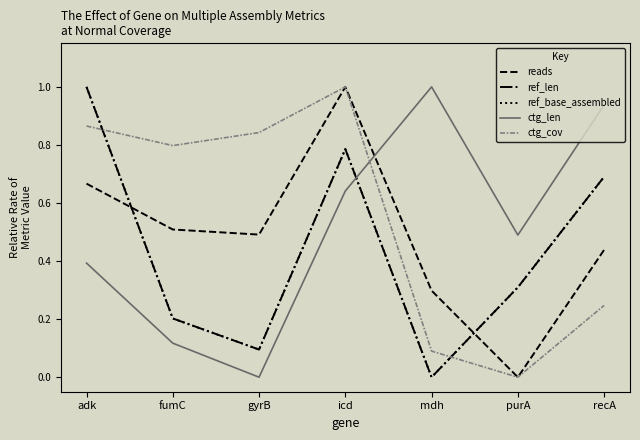

What value does the ctg_cov series have at fumC?

0.8